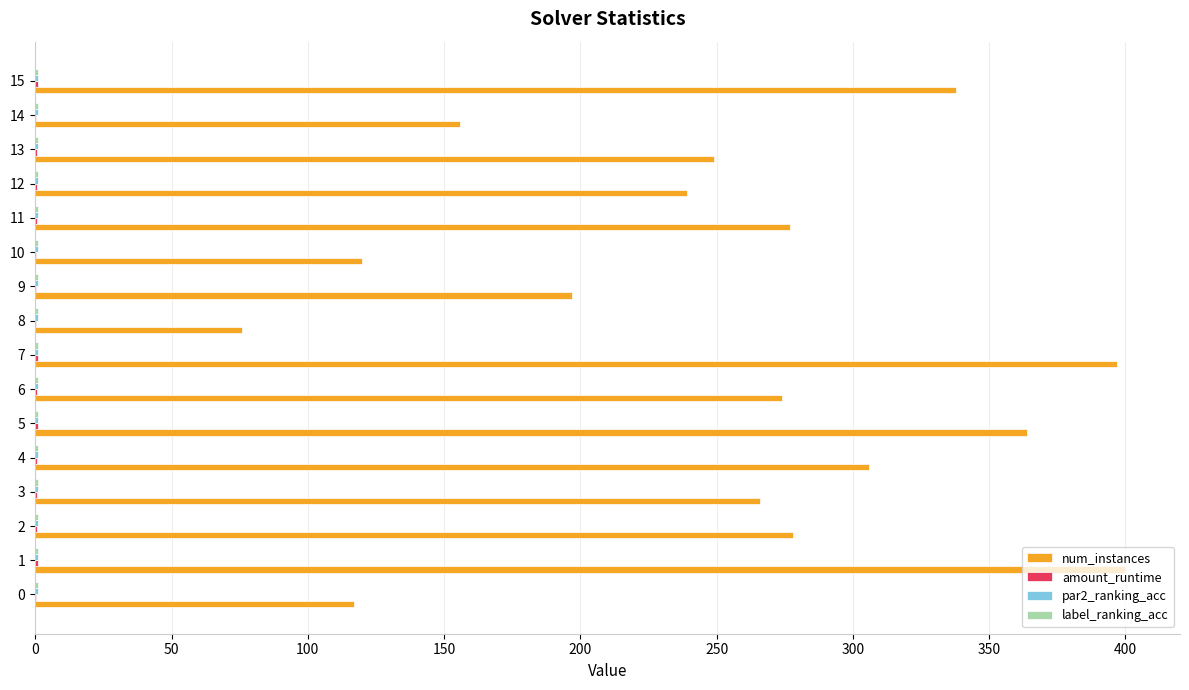

Between 8 and 13, which series saw the biggest shift?

num_instances